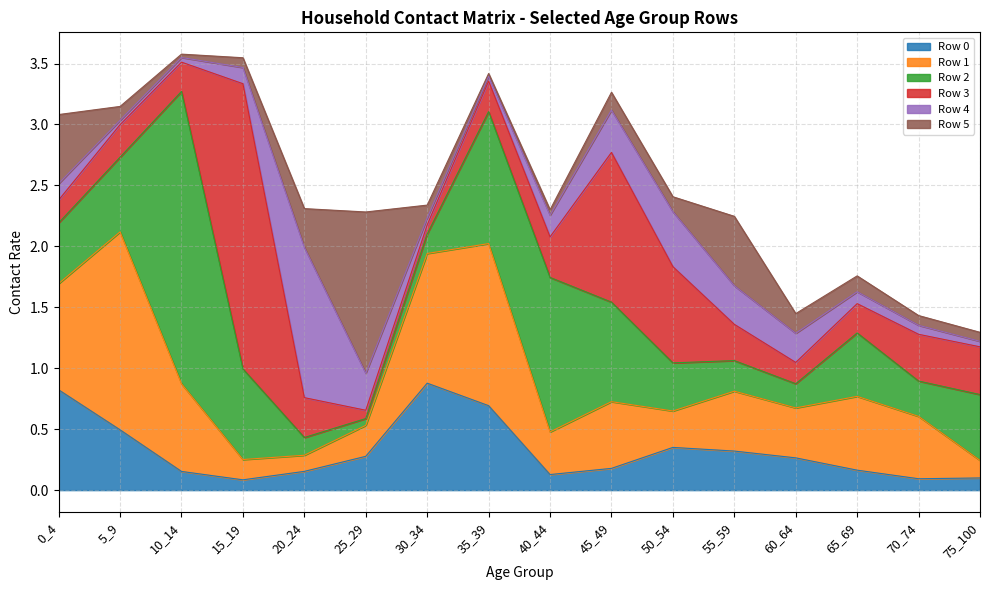

The value of Row 4 at 15_19 is 0.2. True or false?

False